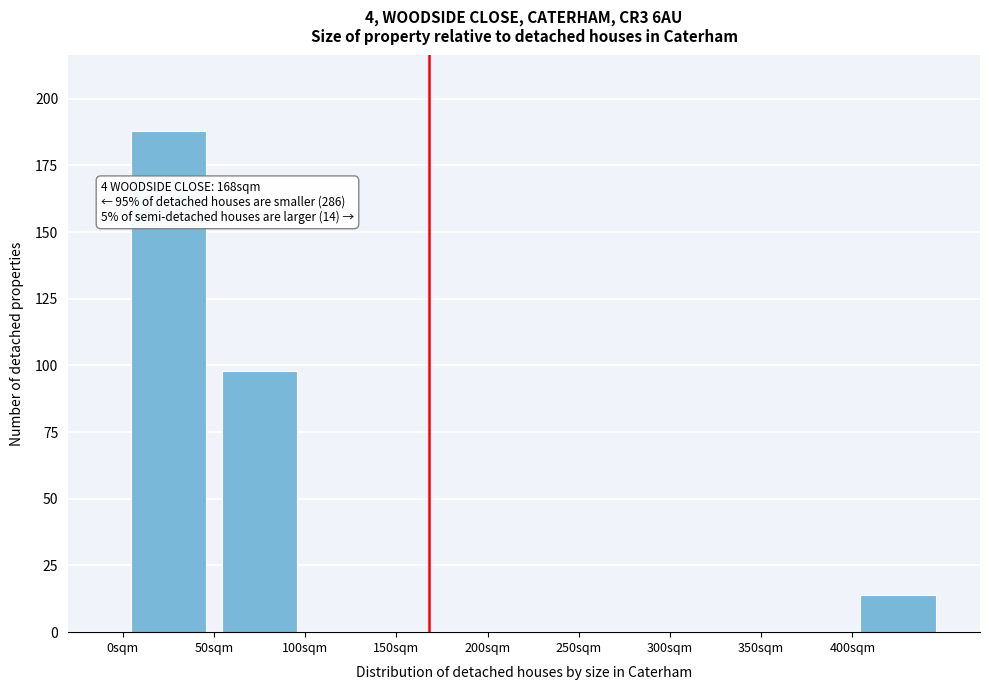

Over which range of the x-axis is the bar tallest?

0 to 50